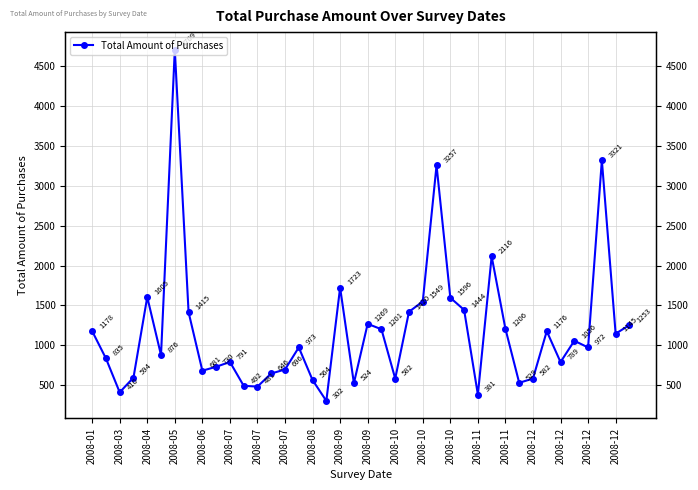

At which label is the value closest to 2505?

29